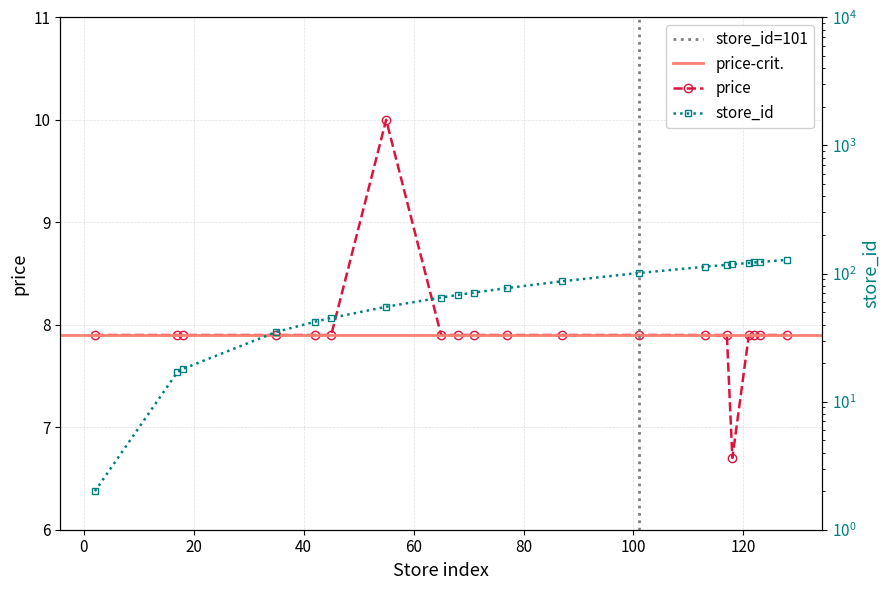

List the labels in order of price value, smallest first.

118, 2, 17, 18, 35, 42, 45, 65, 68, 71, 77, 87, 101, 113, 117, 121, 122, 123, 128, 55